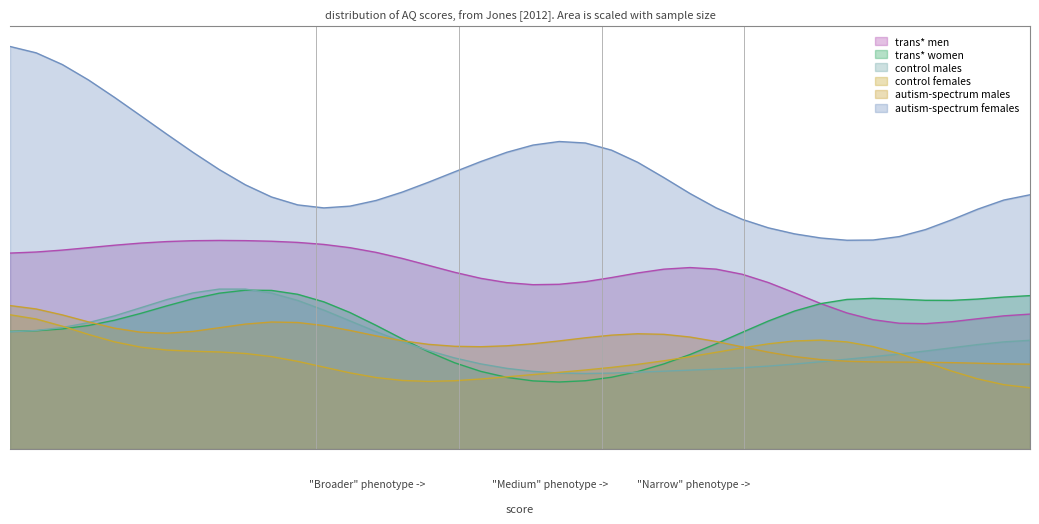

Between 26 and 24, which is larger?

26